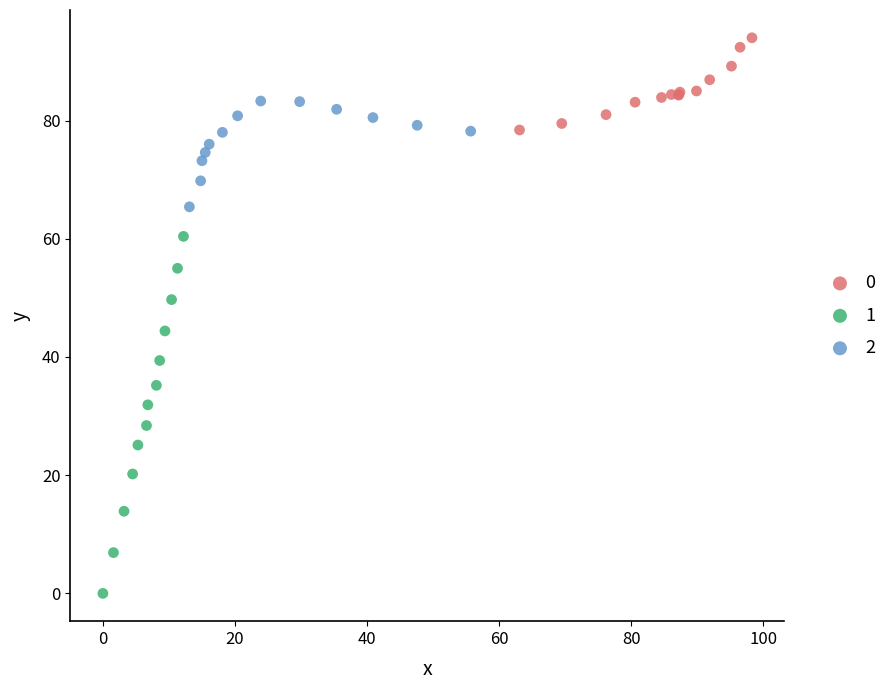

Which series contains the lowest Y value?

1